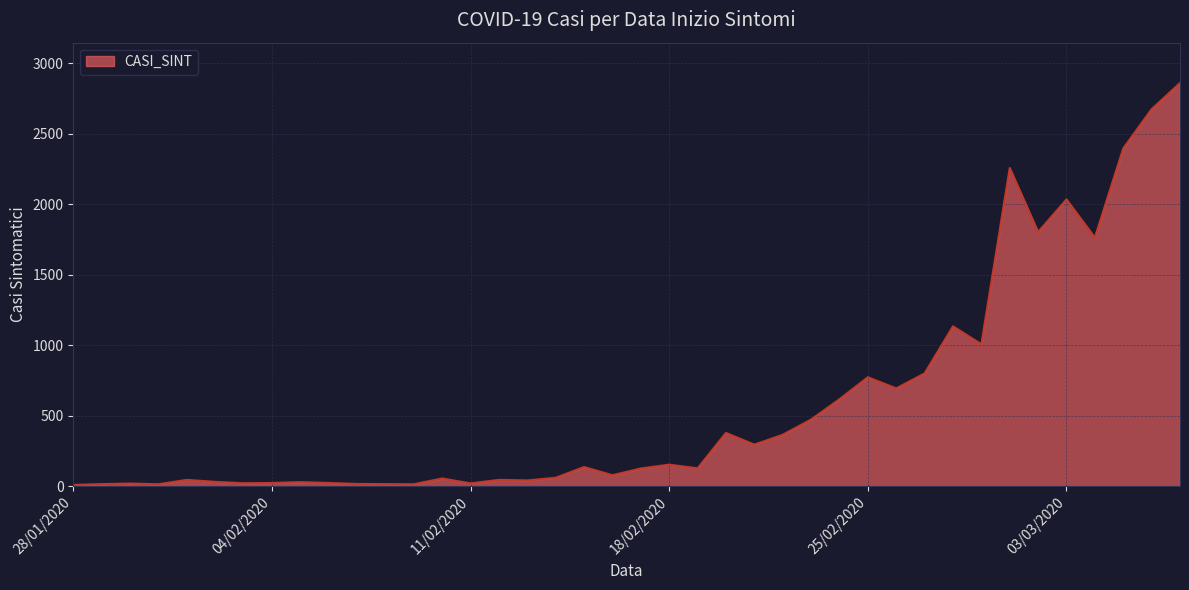

How many lines are shown in the chart?

1